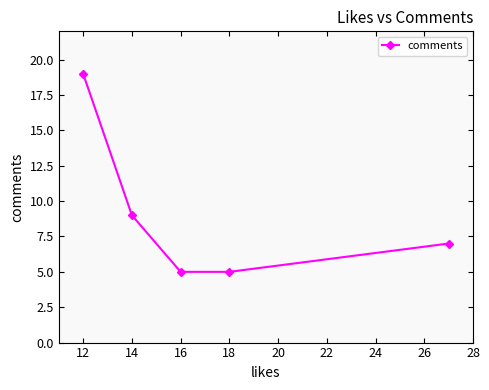

Reading right to left, transcribe all the data shown in this chart.

7	5	5	9	19